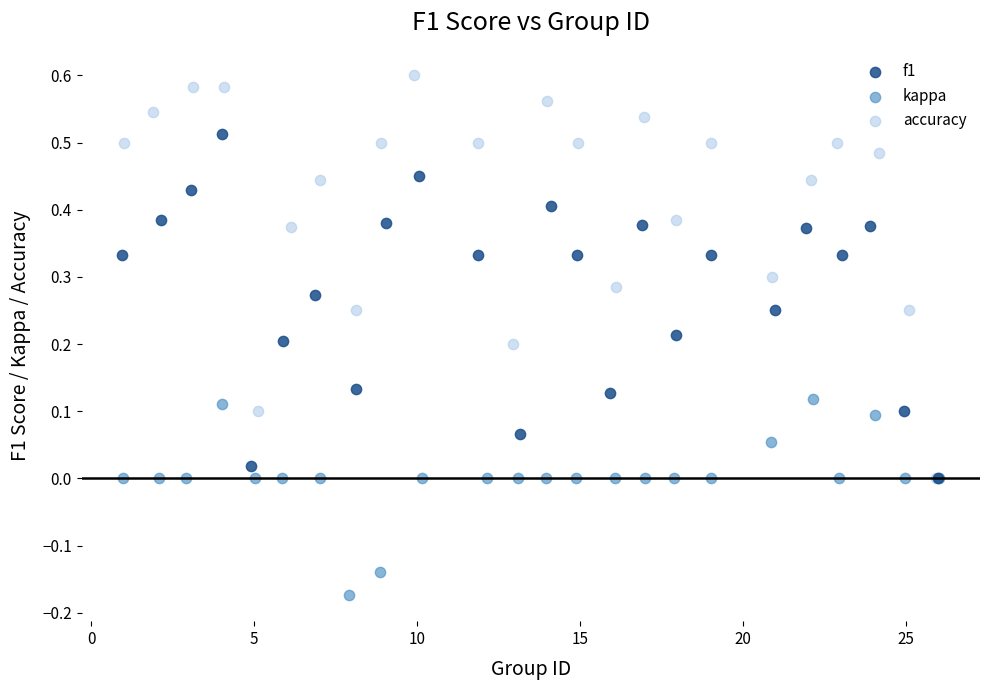

Which series contains the highest Y value?

accuracy